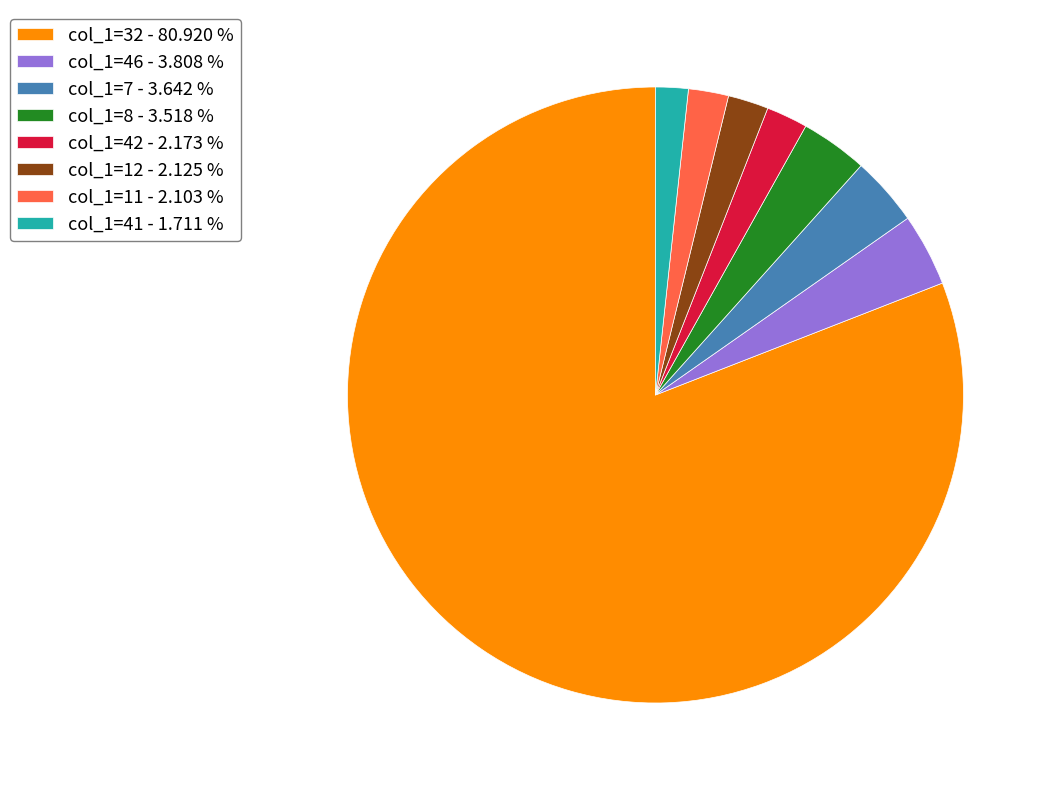

Do col_1=12 - 2.125 % and col_1=7 - 3.642 % together represent more than half of the pie?

No